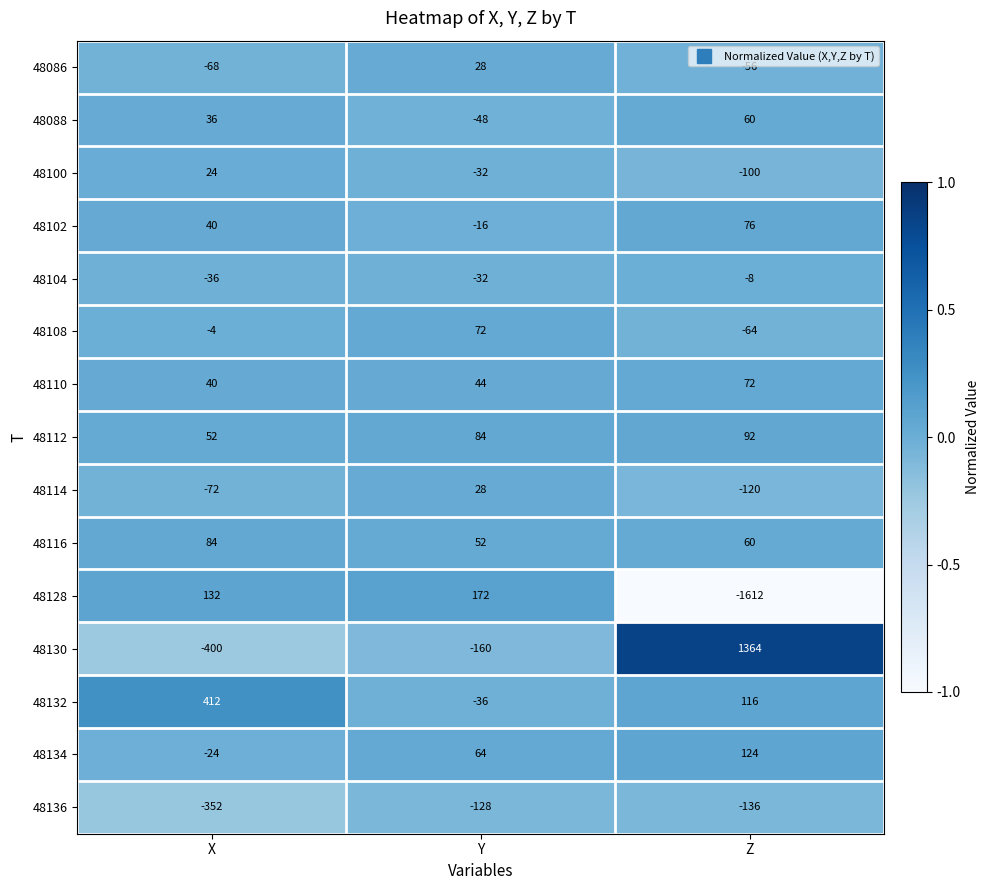

At which label does 48112 reach its peak?

Z